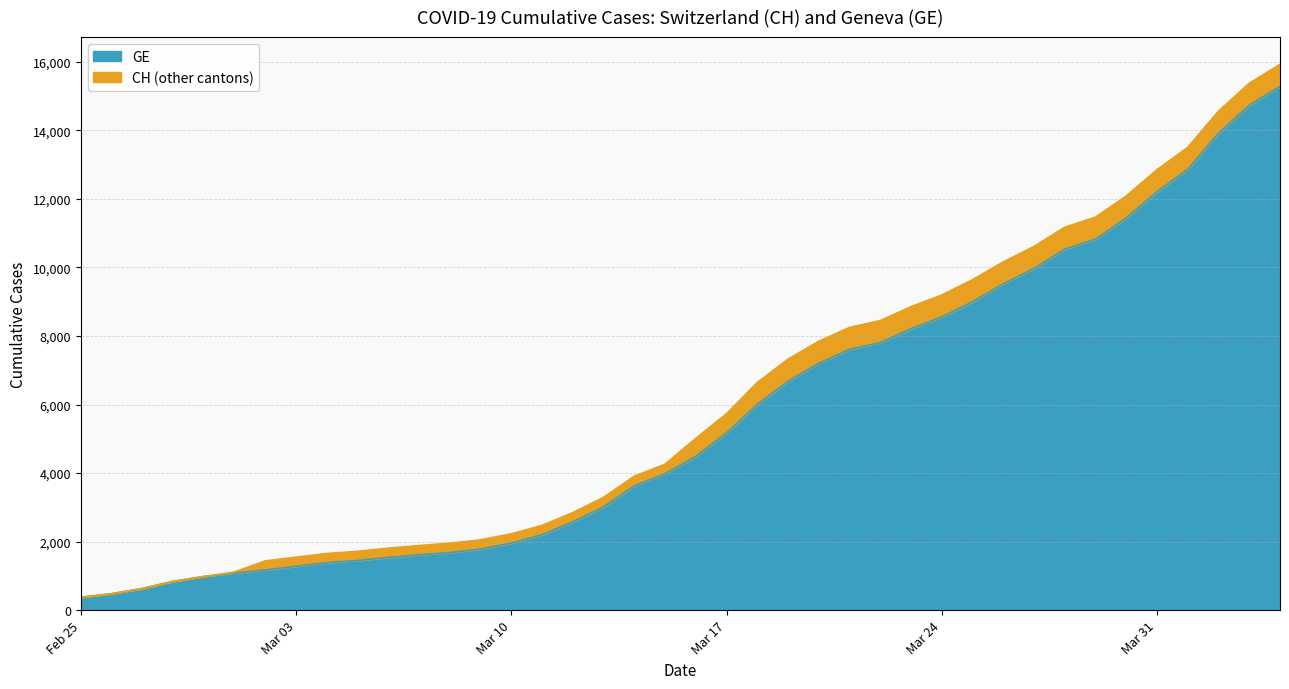

Which has a higher value, 2020-03-06 or 2020-03-22?

2020-03-22